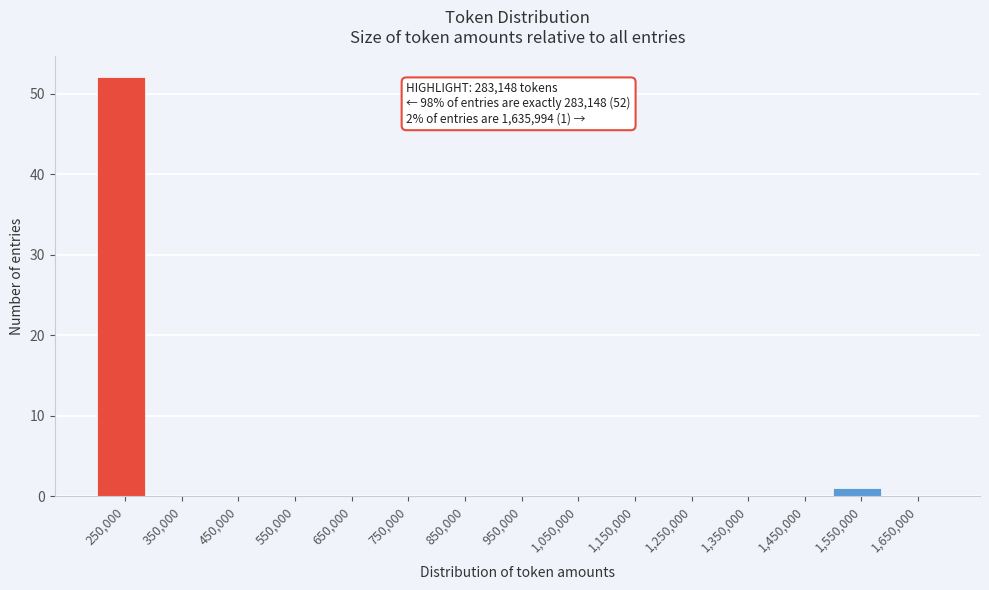

Reading right to left, transcribe all the data shown in this chart.

1,650,000=0	1,550,000=1	1,450,000=0	1,350,000=0	1,250,000=0	1,150,000=0	1,050,000=0	950,000=0	850,000=0	750,000=0	650,000=0	550,000=0	450,000=0	350,000=0	250,000=52